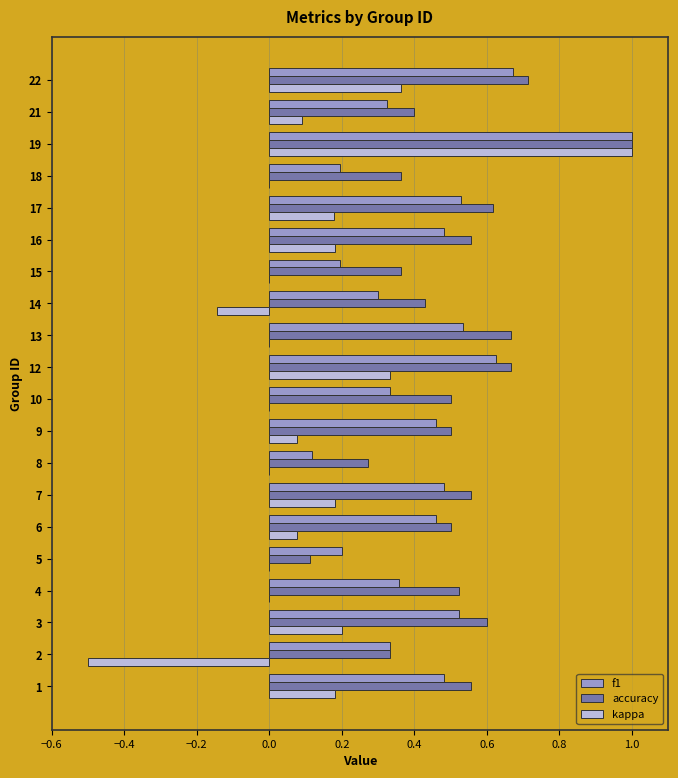

At which label does kappa reach its peak?

19